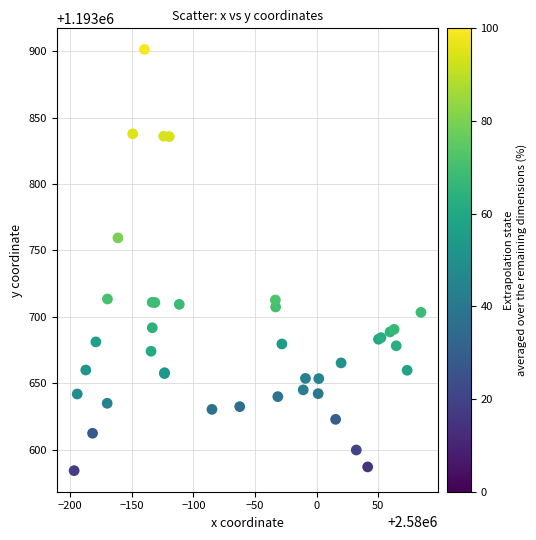

What Y value in the scatter plot is closest to 1193742?

1193759.5